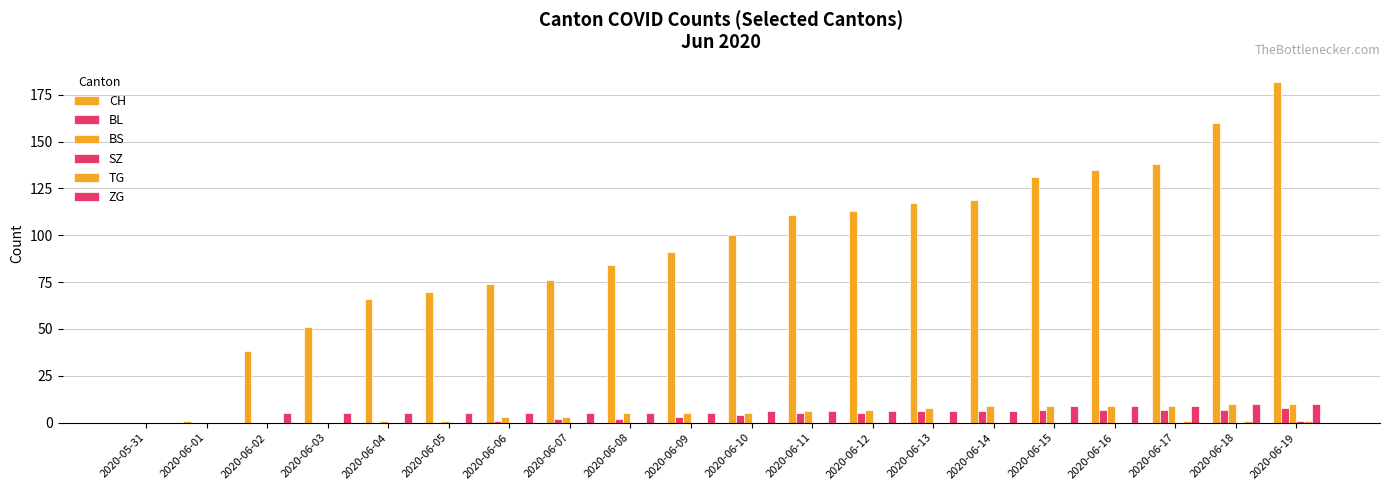

What position from the right is 2020-06-15?

5